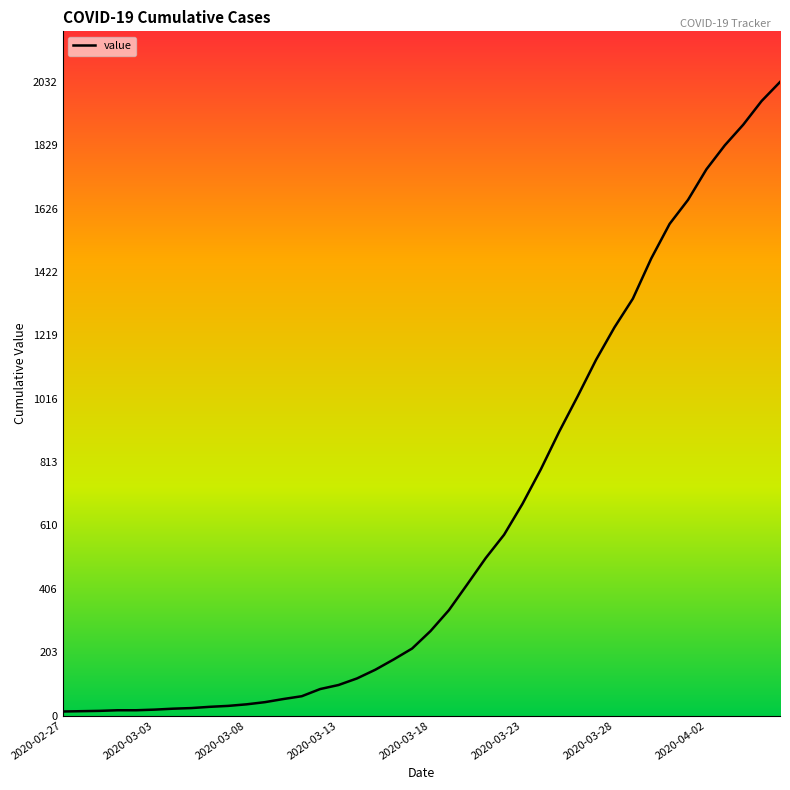

What is the difference between the maximum and second lowest values?

2018